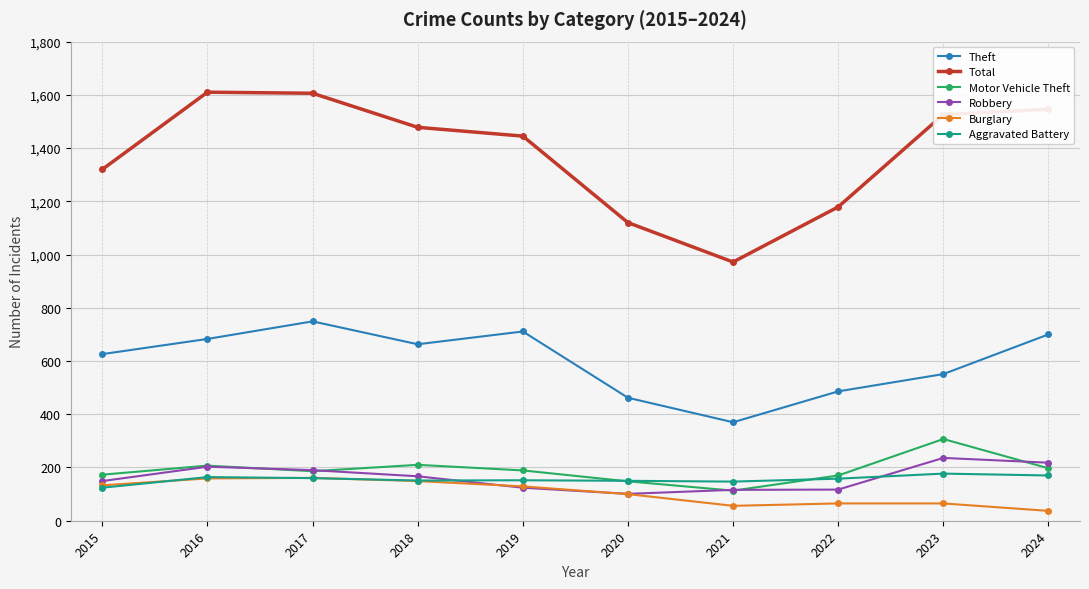

What is the difference between the second highest and minimum values in the Motor Vehicle Theft series?

97